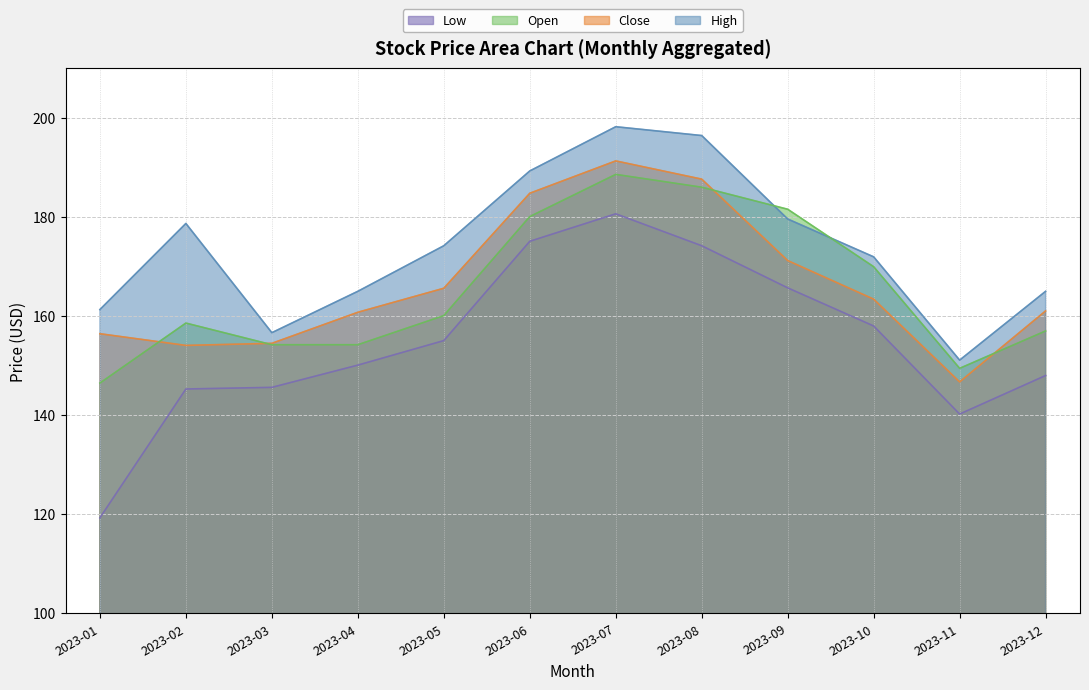

Count the number of categories in the chart.

12